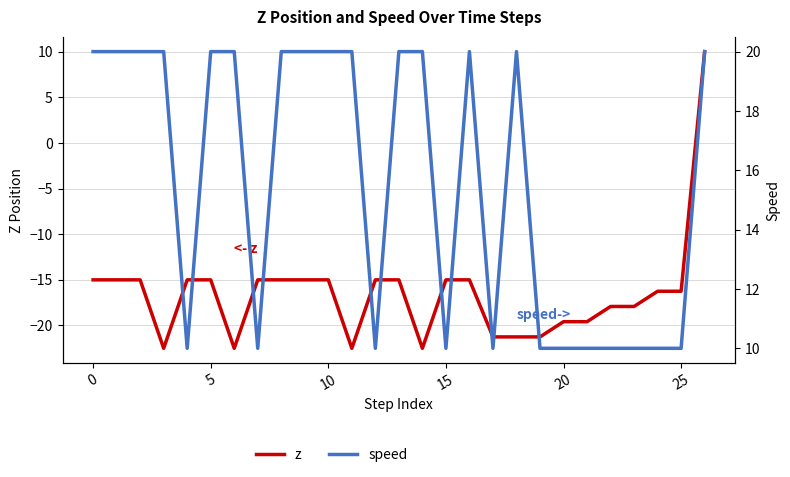

What is the highest value of the z series?

10.0